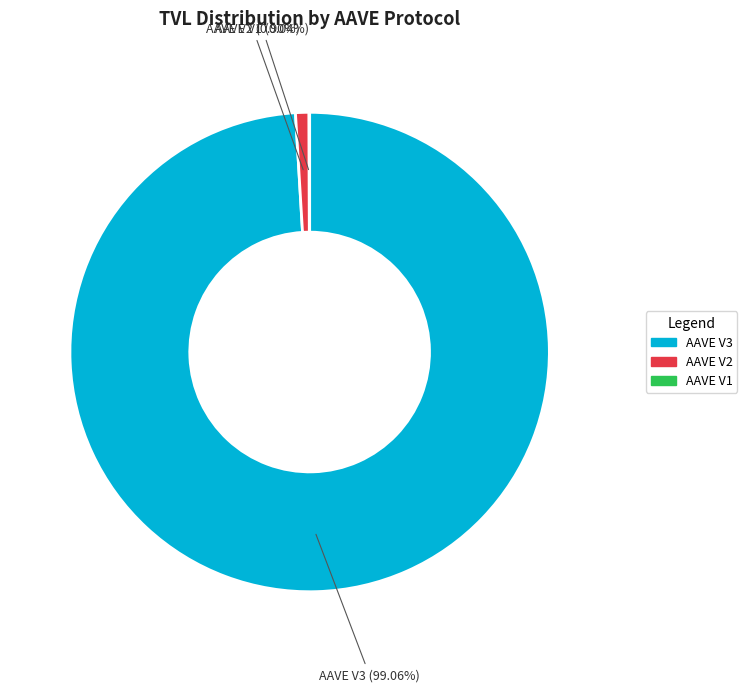

Which category has the biggest portion of the pie?

AAVE V3